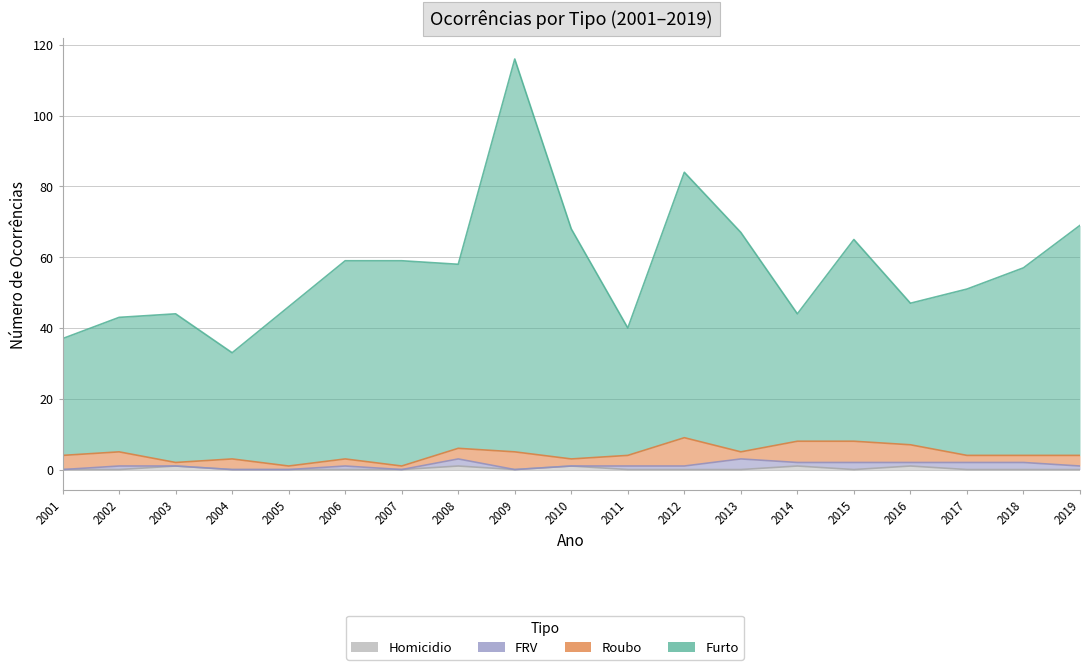

Which category has the lowest value in the Homicidio series?

2001